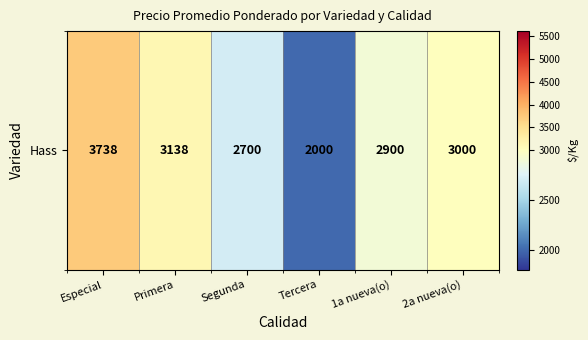

Rank the categories by value from lowest to highest.

Tercera, Segunda, 1a nueva(o), 2a nueva(o), Primera, Especial